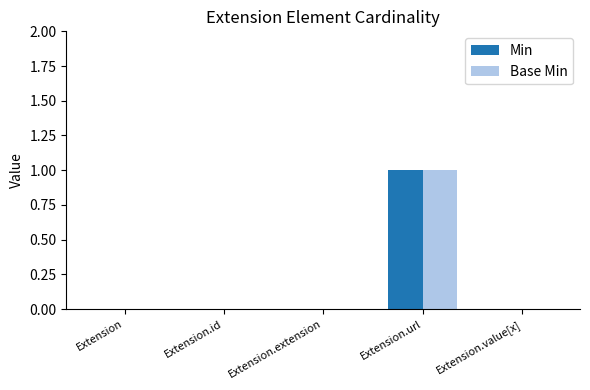

True or false: Base Min has a value of 0 at Extension.id.

True